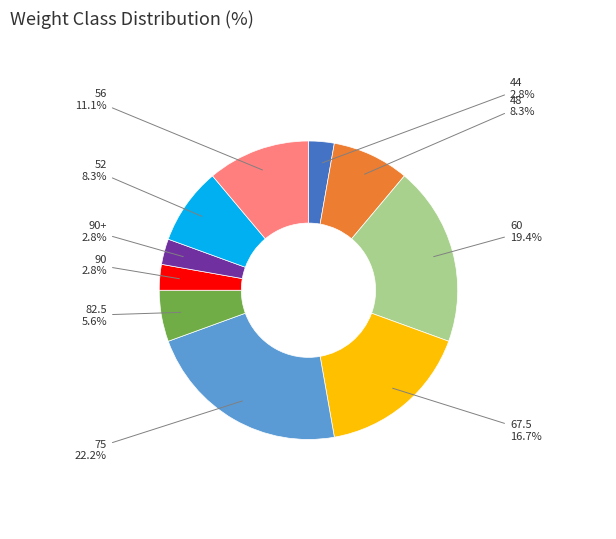

To the nearest percent, what is the difference between the 82.5 and 52 slice percentages?

3%